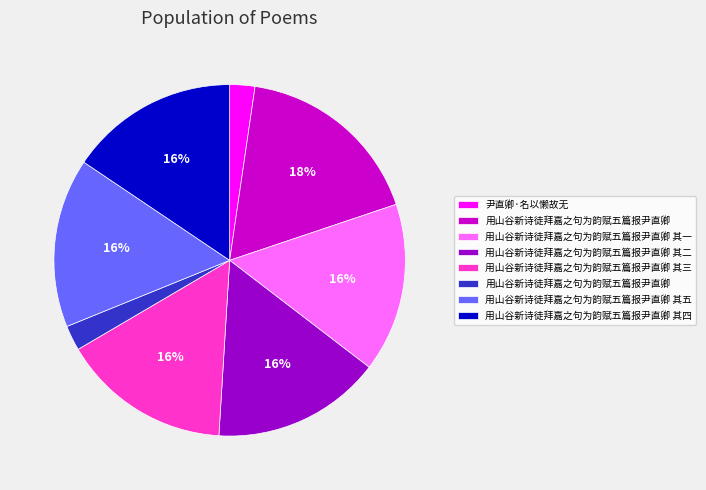

Does any single category account for the majority?

No